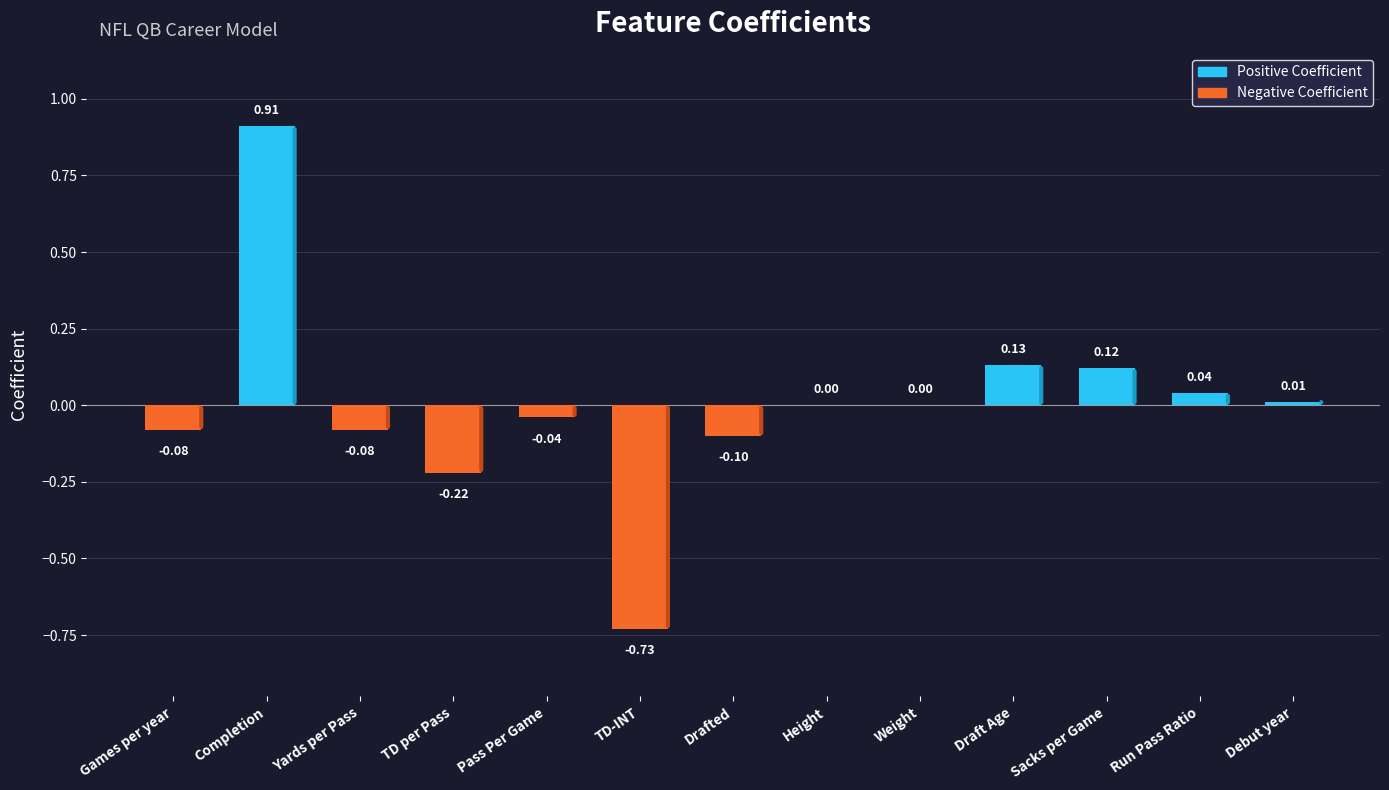

At which label does the data first exceed 0?

Completion